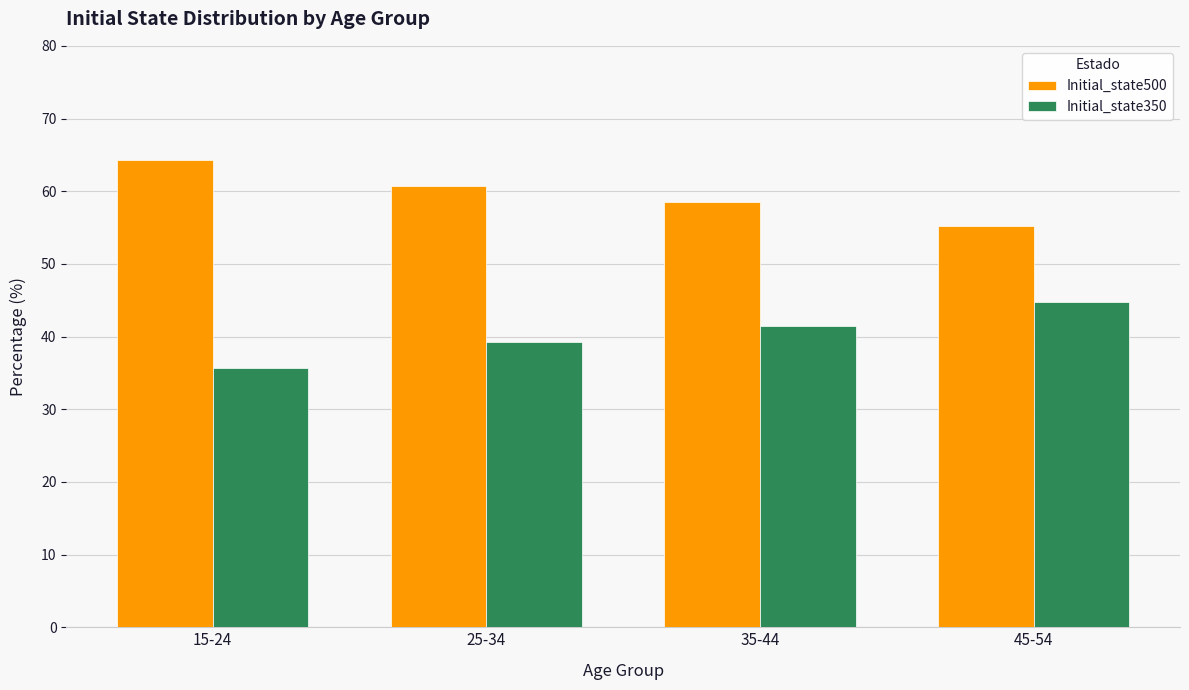

Is the value of Initial_state350 at 25-34 greater than the value of Initial_state500 at 15-24?

No